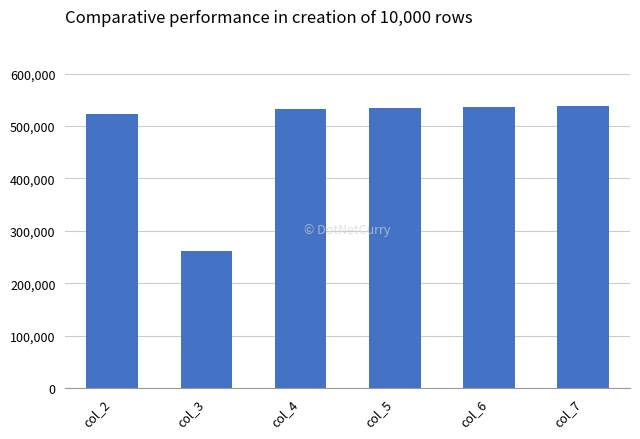

Where is the data nearest to the value 399727?

col_2